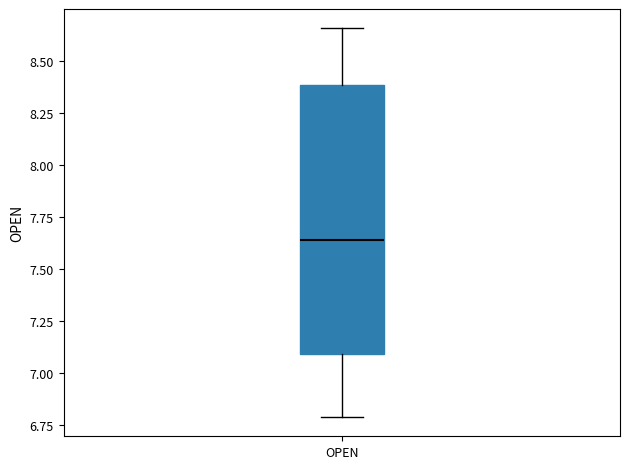

Read this box plot against the y-axis: the position of the median line, the range covered by the box, and the ends of both whiskers. The values are not printed on the chart, so give them approximately, as read against the axis.

median 7.65, box 7.10 to 8.40, whiskers 6.80 to 8.65